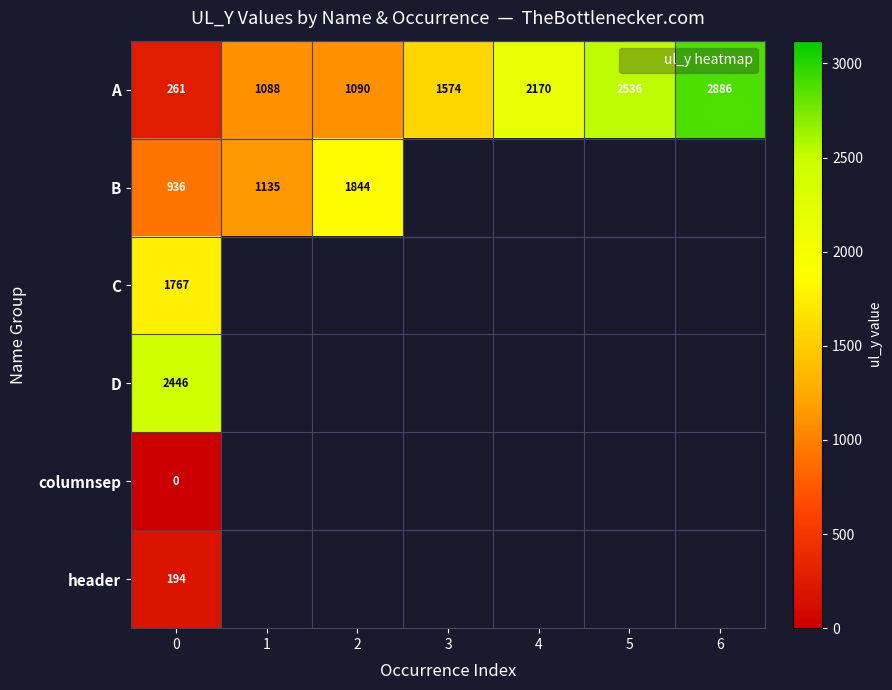

Is the value of D at 4 greater than the value of A at 5?

No